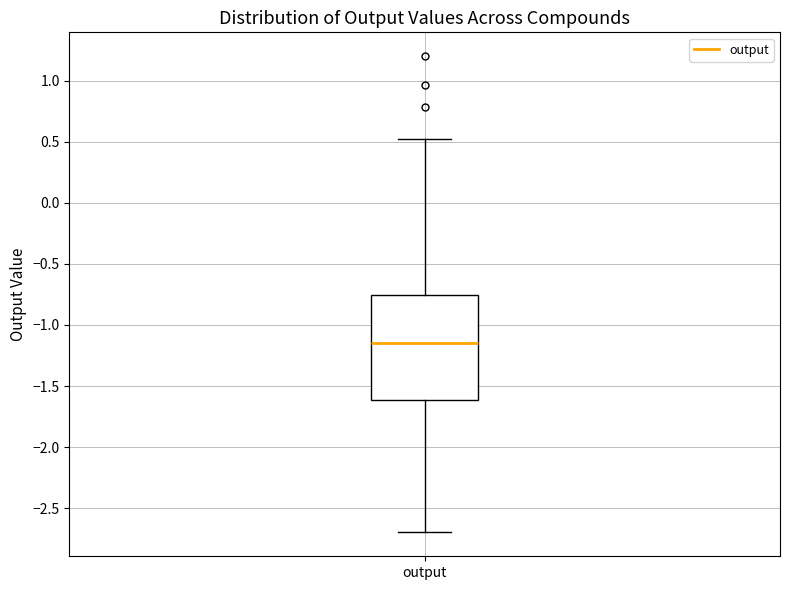

Read this box plot against the y-axis: the position of the median line, the range covered by the box, and the ends of both whiskers. The values are not printed on the chart, so give them approximately, as read against the axis.

median -1.15, box -1.60 to -0.75, whiskers -2.70 to 0.50